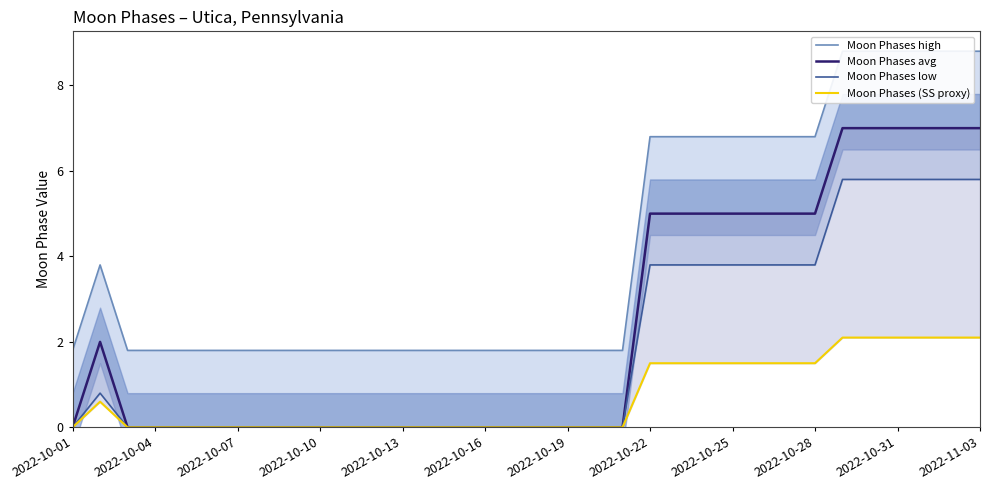

True or false: Moon Phases low and Moon Phases avg cross at least once.

False